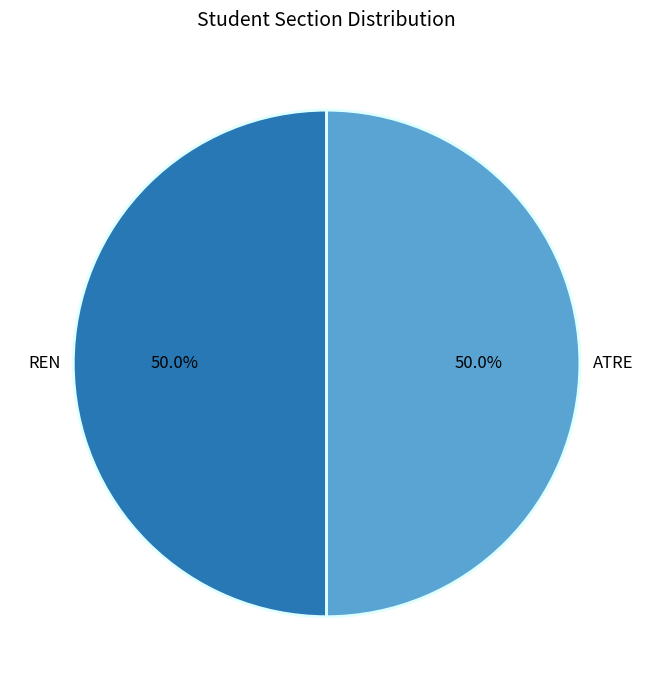

To the nearest percent, what percentage of the pie is REN?

50%